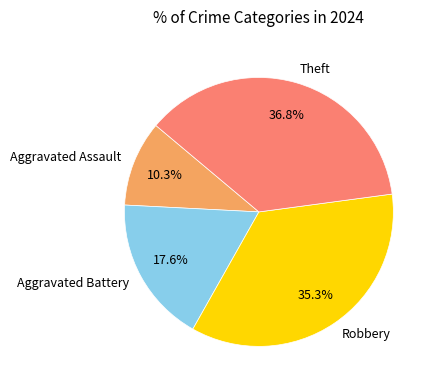

Between Aggravated Battery and Theft, which is larger?

Theft